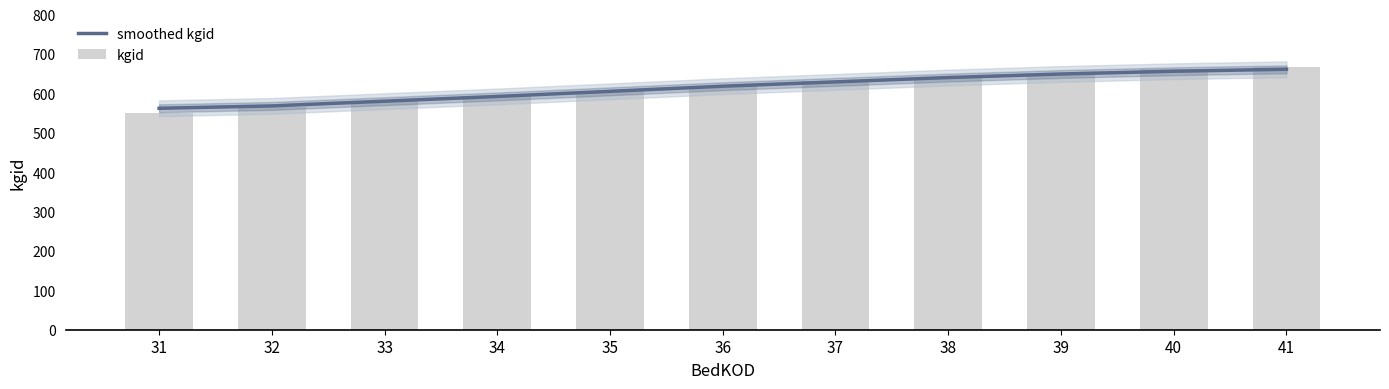

The value of smoothed kgid at 41 is 949. True or false?

False